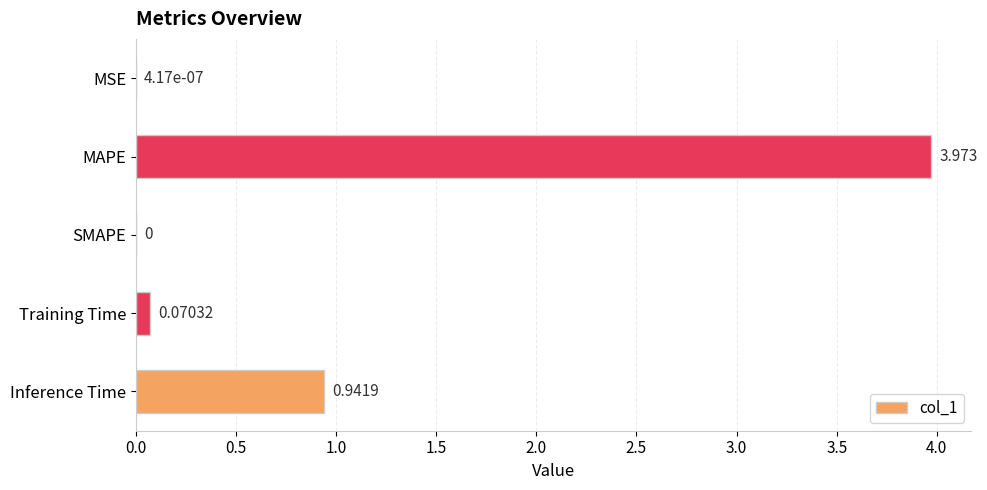

Which label corresponds to the largest value in the chart?

MAPE